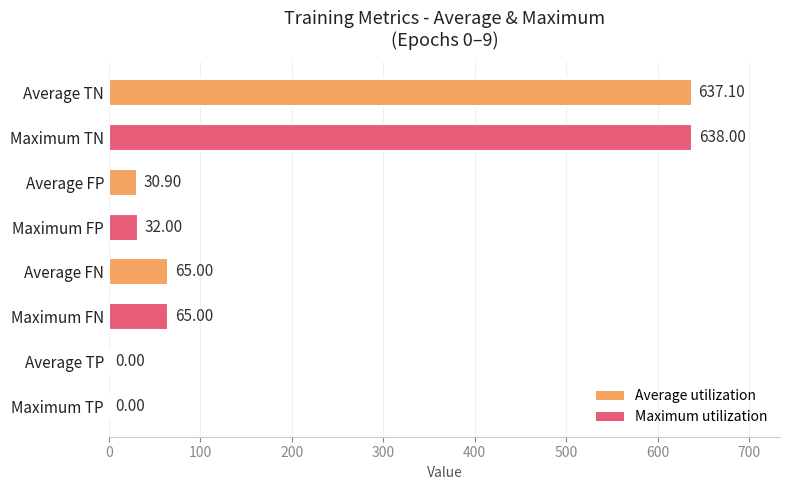

Which label corresponds to the largest value in the chart?

Maximum TN